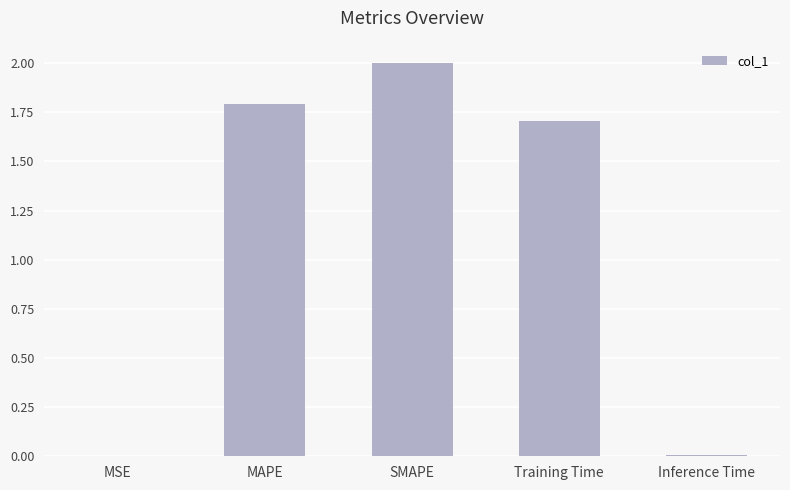

Where is the data nearest to the value 1?

Training Time